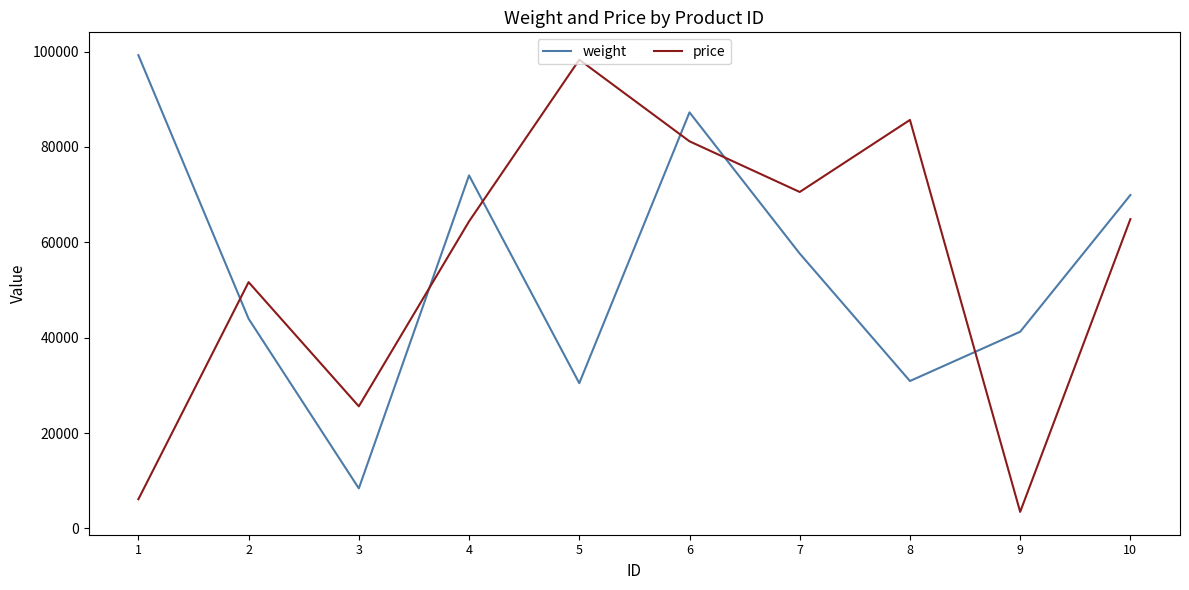

Which series has the largest total across all categories?

price